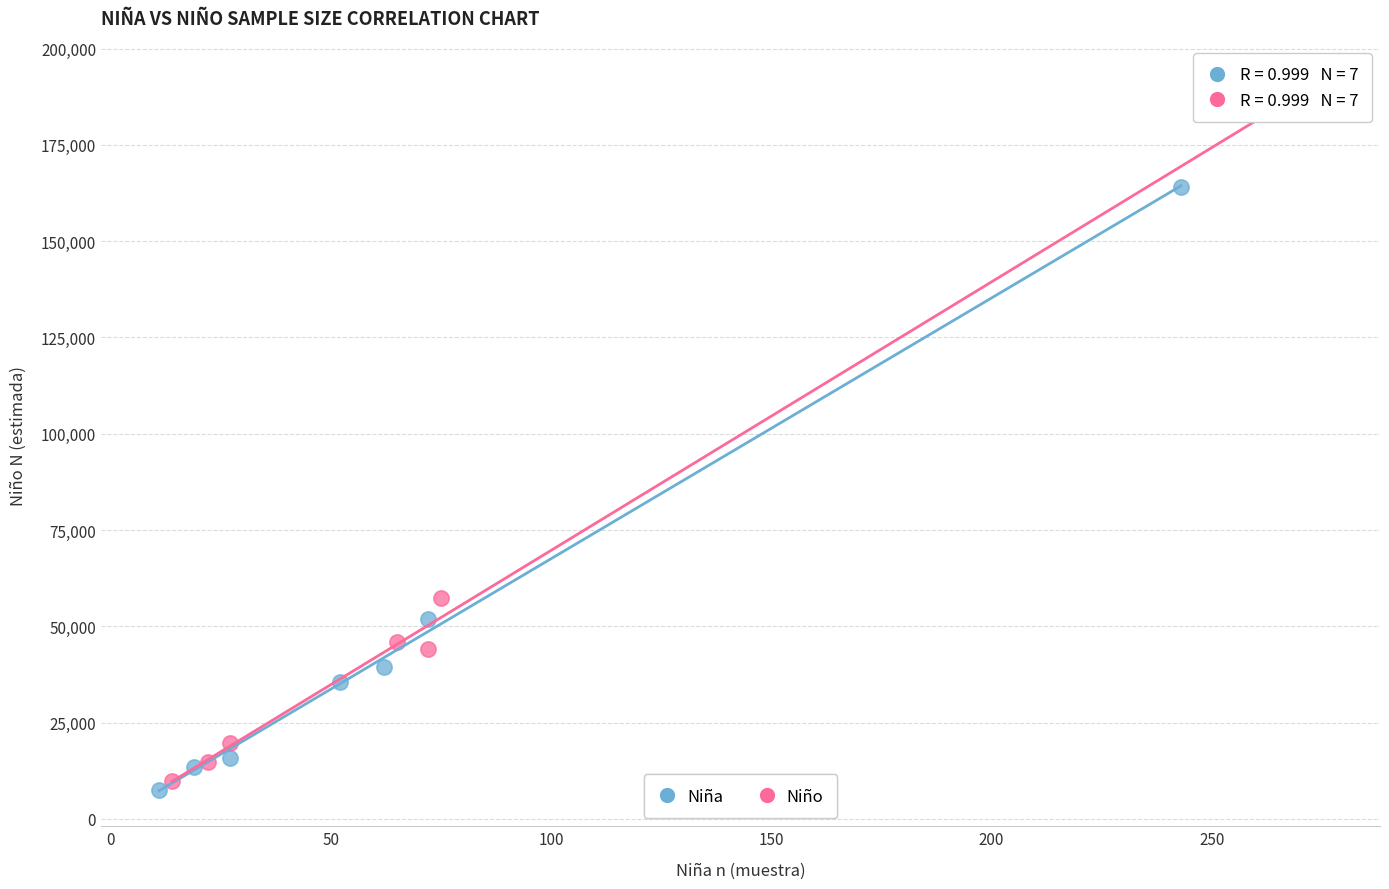

Which series has the widest spread of Y values?

Niño